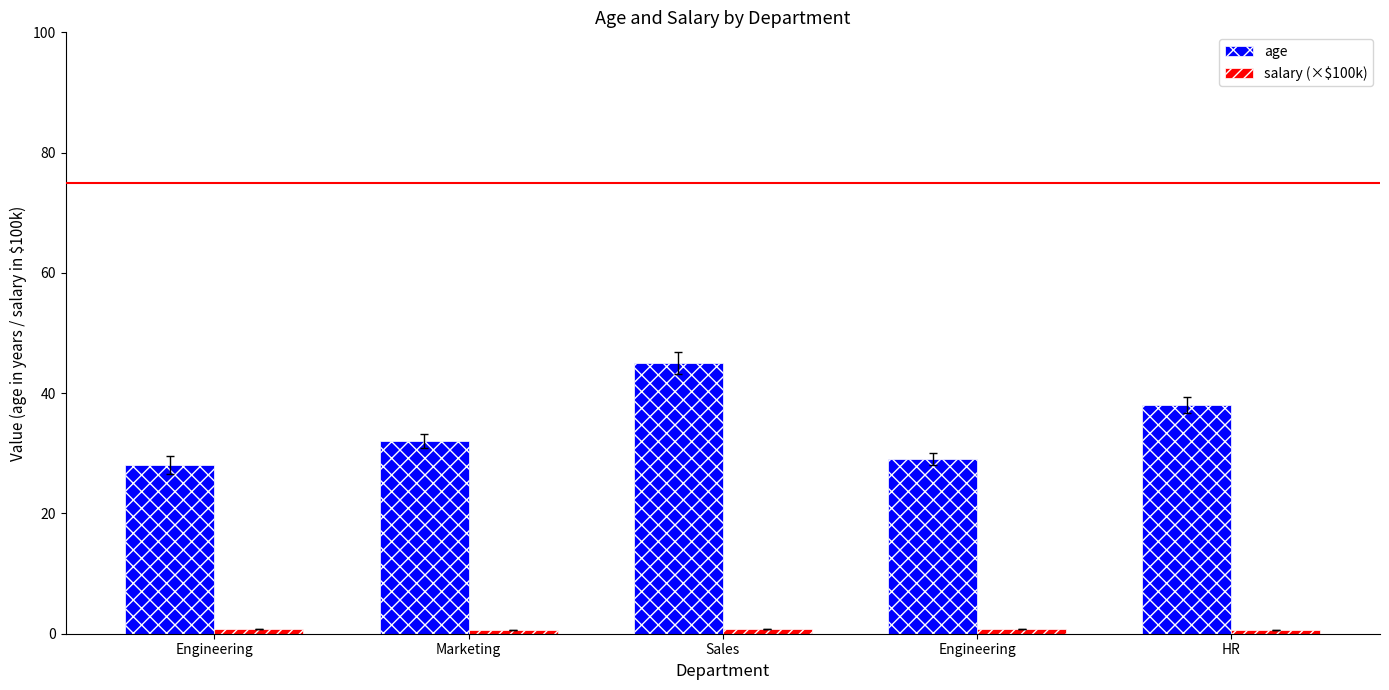

Are the bars grouped side by side (vs. stacked)?

Yes